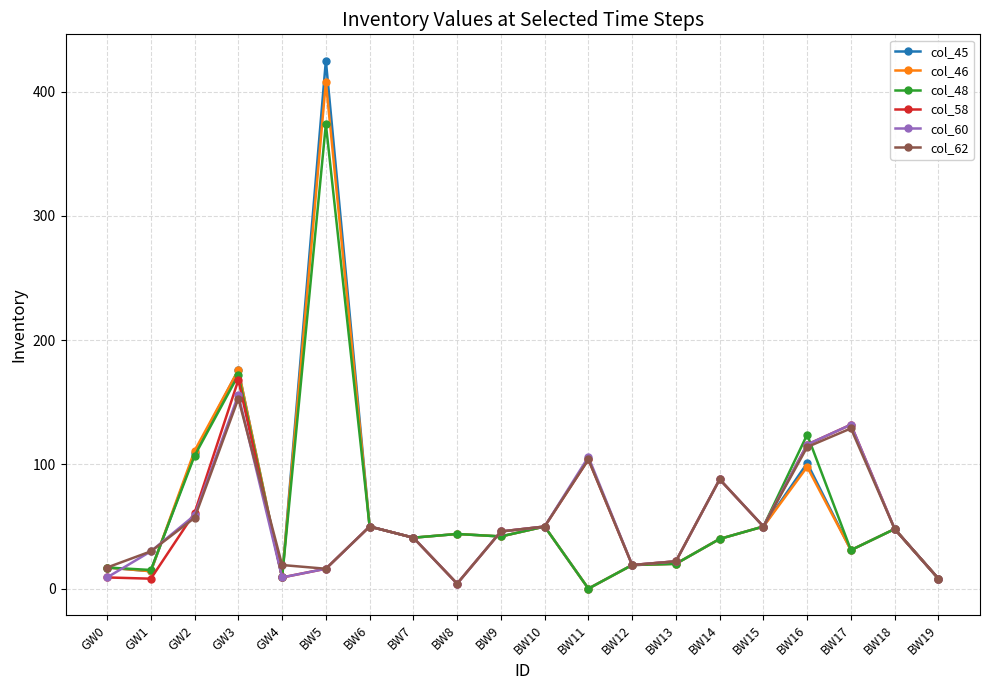

Which series has the widest spread of values?

col_45